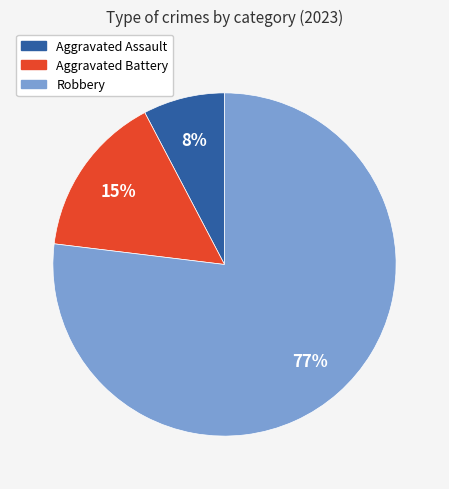

Between Robbery and Aggravated Assault, which is larger?

Robbery